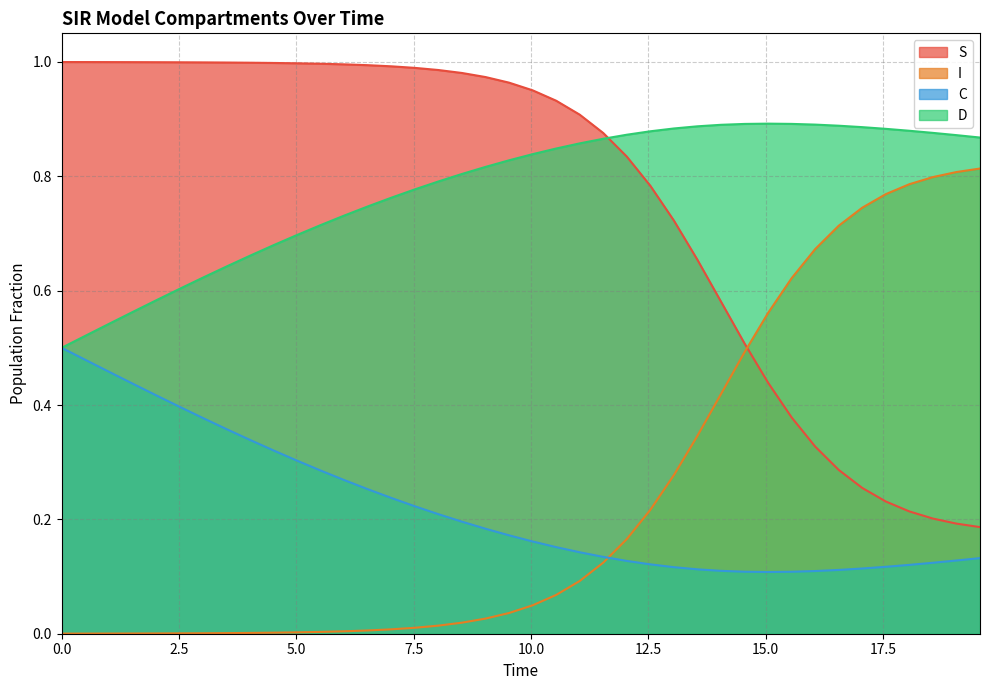

What is the value of the C point at the 9th from the left?

0.3